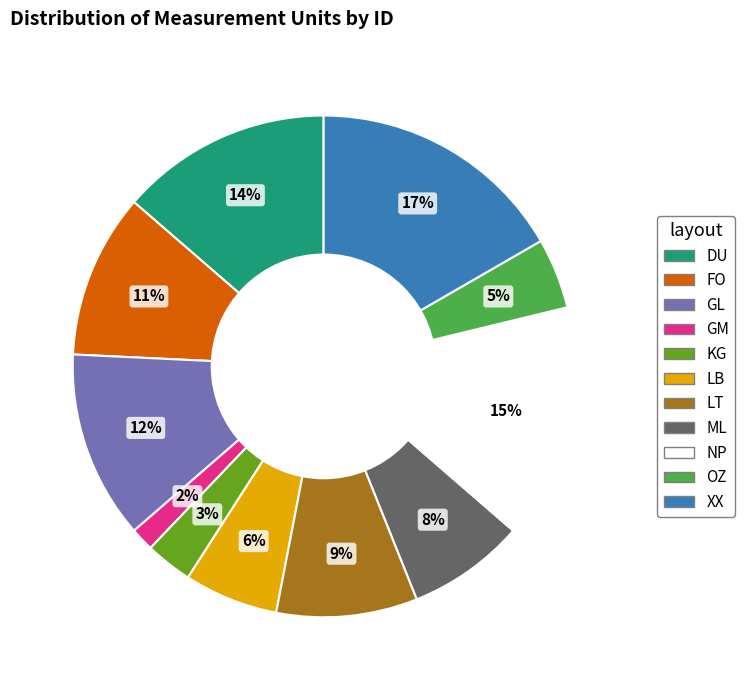

To the nearest percent, what is the combined percentage of LT and NP?

24%